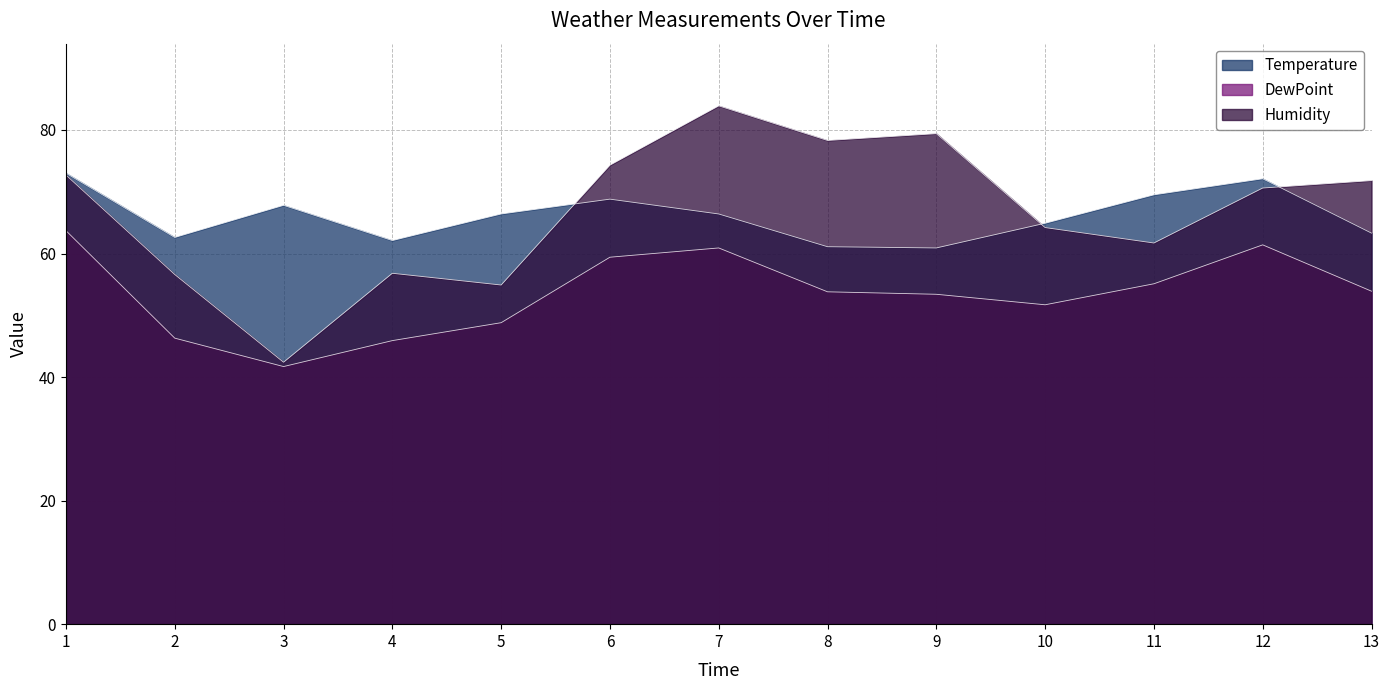

What is the difference between the second highest and minimum values in the Temperature series?

11.2